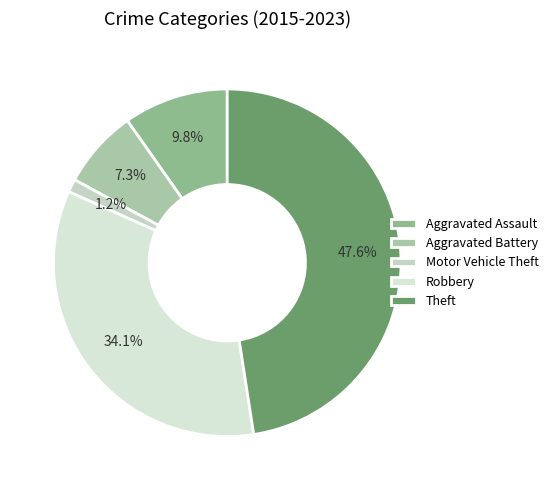

What is the smallest slice in the pie chart?

Motor Vehicle Theft